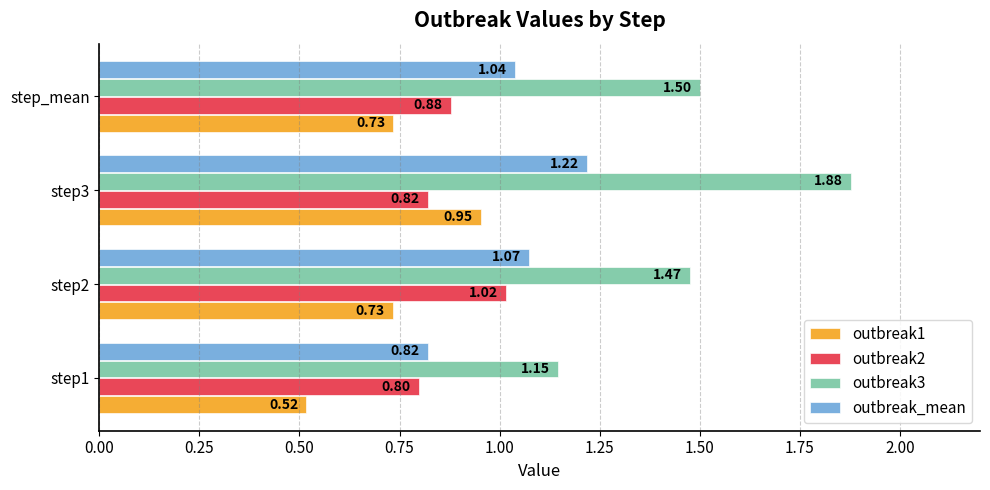

At step2, list the series in order from smallest to largest.

outbreak1, outbreak2, outbreak_mean, outbreak3